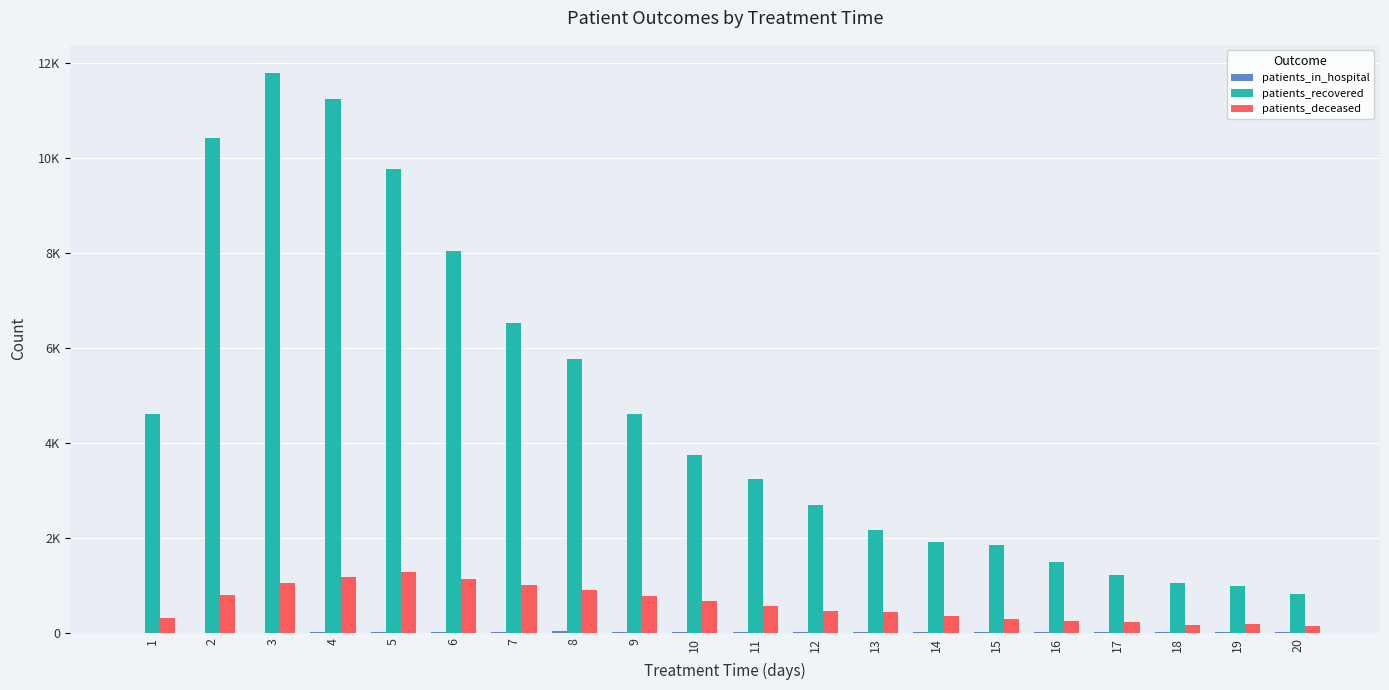

The value of patients_deceased at 4 is 1570. True or false?

False